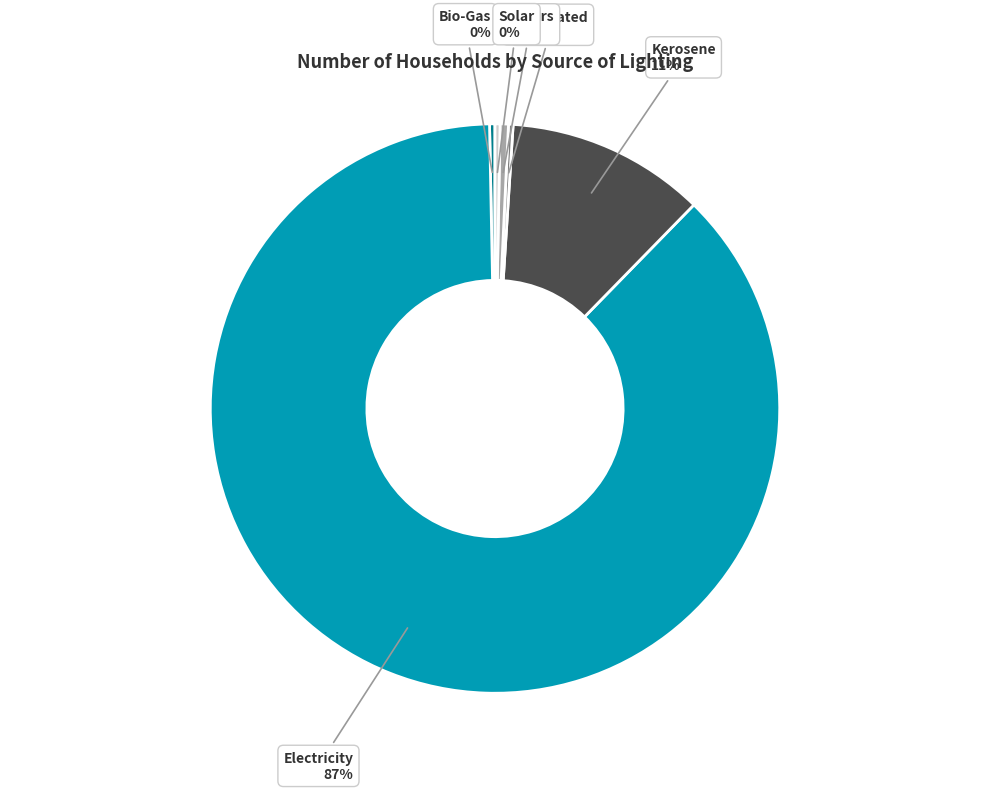

Is there a majority slice in this chart?

Yes